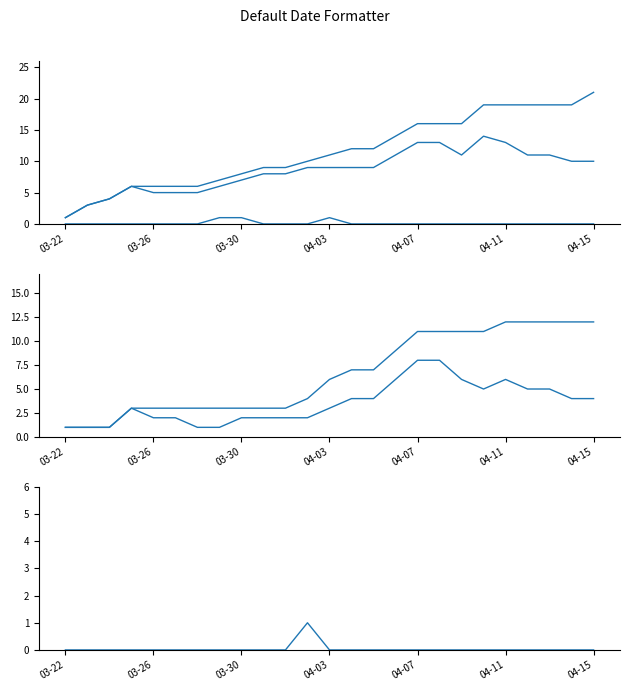

True or false: HFNO and Těžký cross at least once.

False